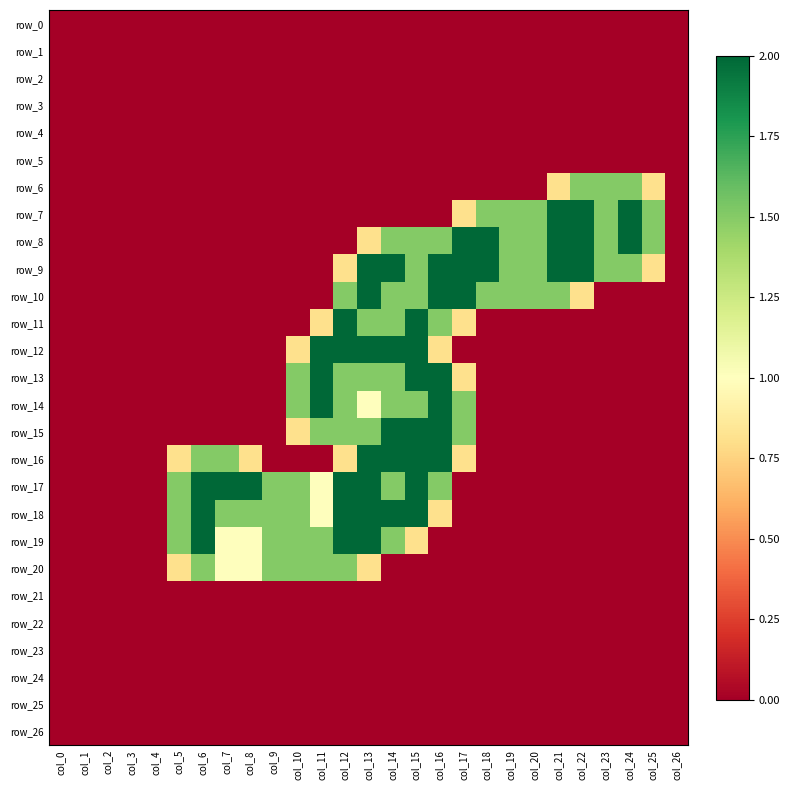

List the labels in order of row_7 value, smallest first.

col_0, col_1, col_2, col_3, col_4, col_5, col_6, col_7, col_8, col_9, col_10, col_11, col_12, col_13, col_14, col_15, col_16, col_26, col_17, col_18, col_19, col_20, col_23, col_25, col_21, col_22, col_24